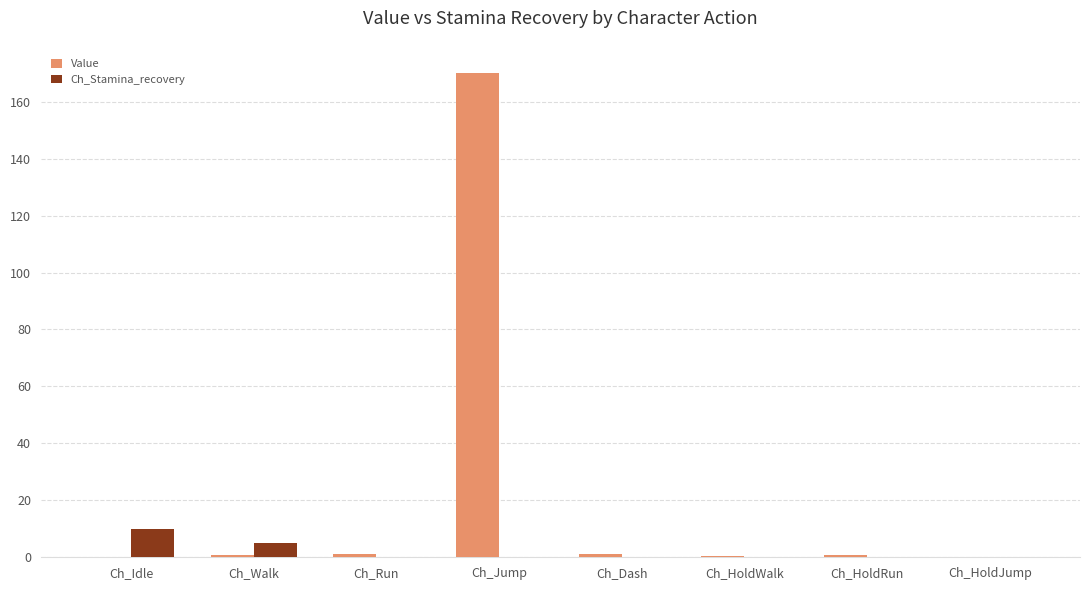

The Ch_Stamina_recovery series shows 0.0 at Ch_HoldWalk. True or false?

True